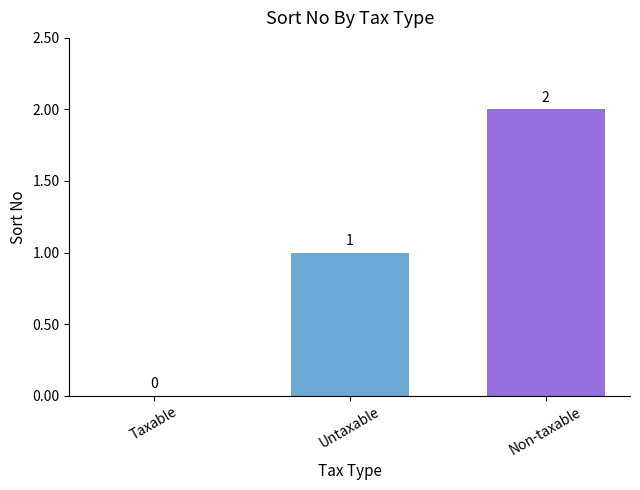

Does the chart contain stacked bars?

No